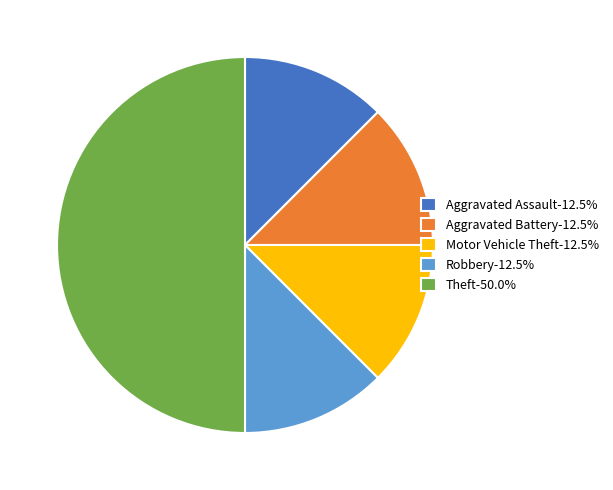

Approximately how many times larger is the value at Theft-50.0% compared to Aggravated Battery-12.5%?

4.0